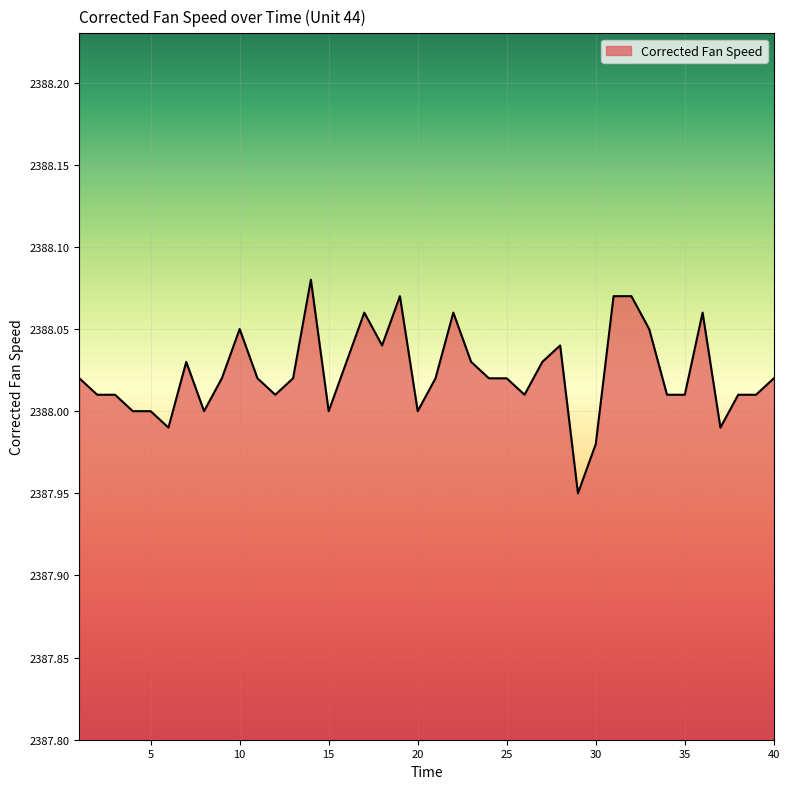

True or false: there are more than 1 points higher than both neighbors.

True